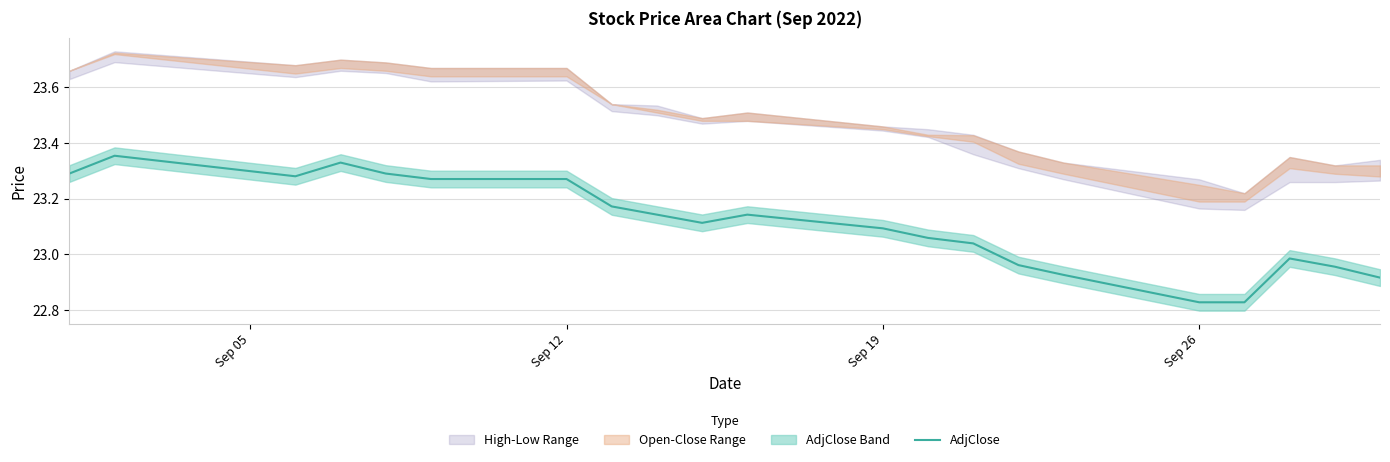

The AdjClose series shows 15.6 at Sep 12. True or false?

False